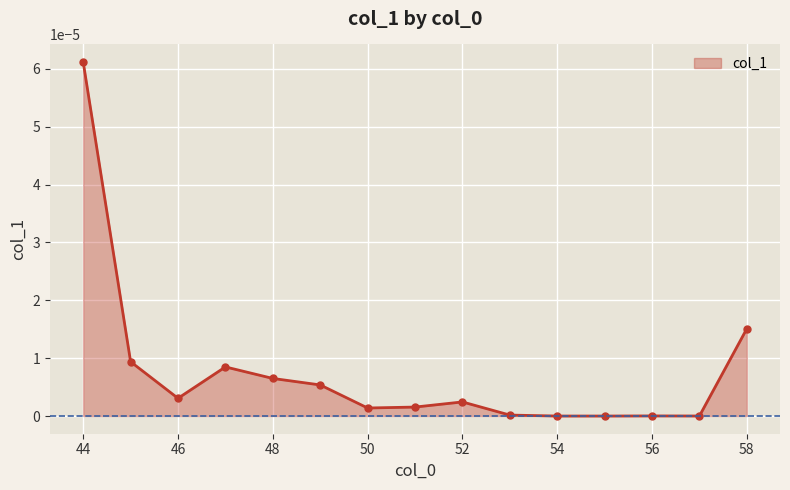

How many interior local peaks (higher than both neighbors) does the data have?

3